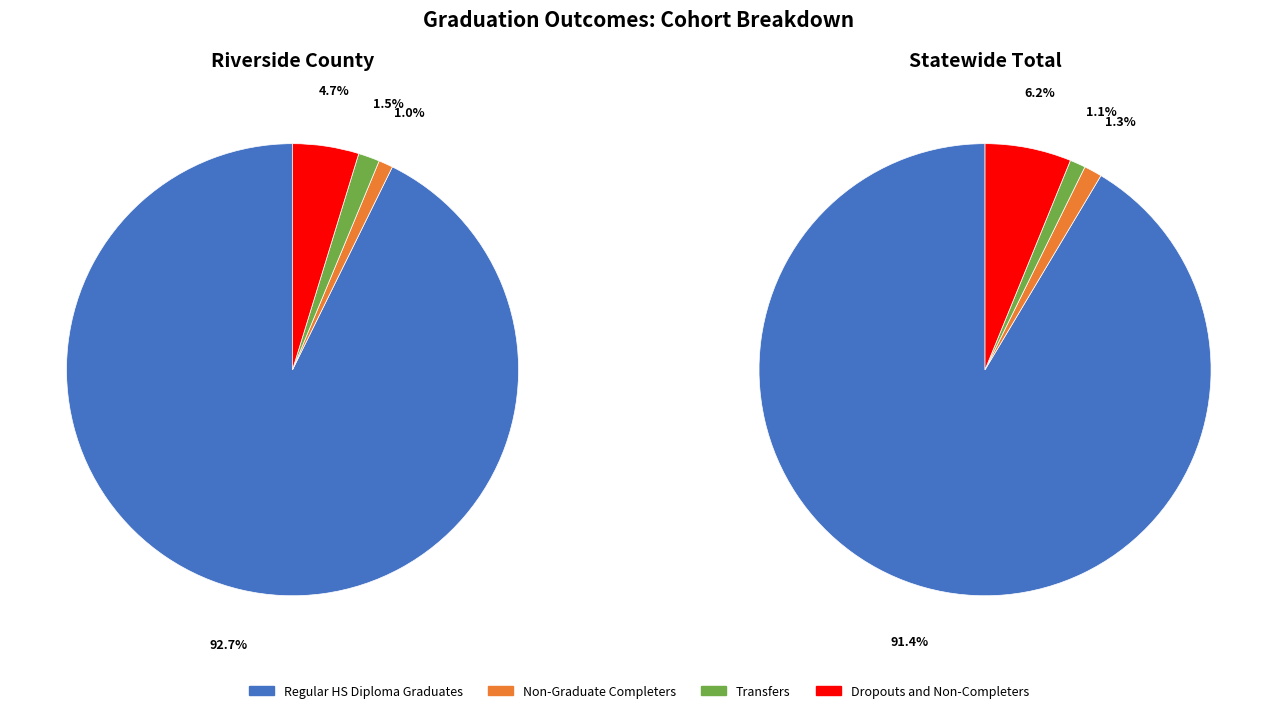

Combined, do Statewide Total and Riverside County account for over 50%?

Yes